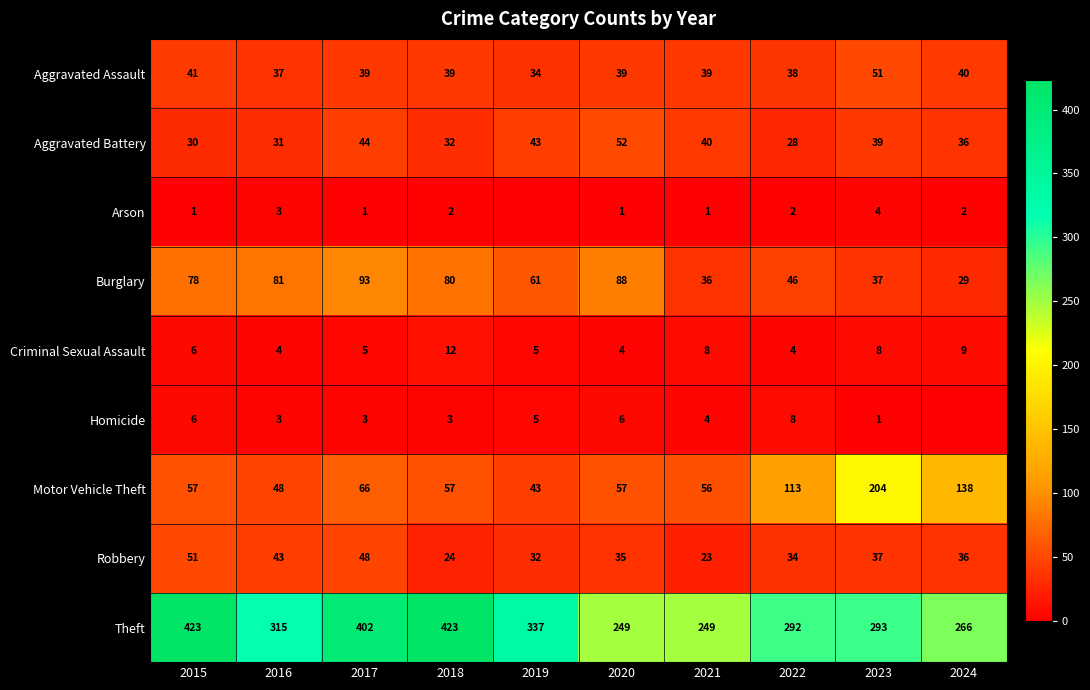

Where is Robbery nearest to the value 37?

2023